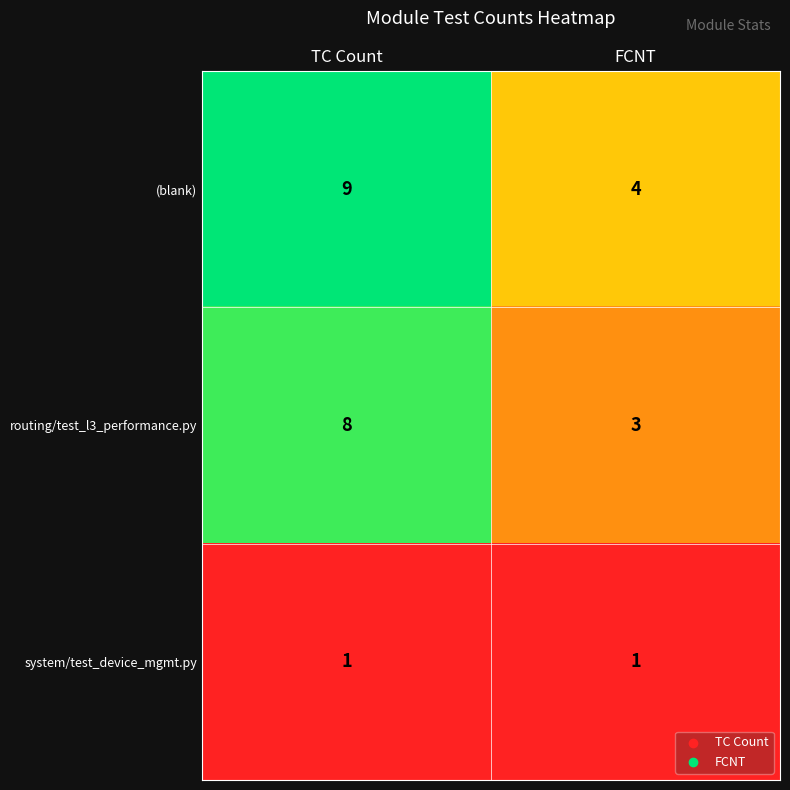

Reading left to right, list all the values displayed in this chart.

(blank): 9	4
routing/test_l3_performance.py: 8	3
system/test_device_mgmt.py: 1	1